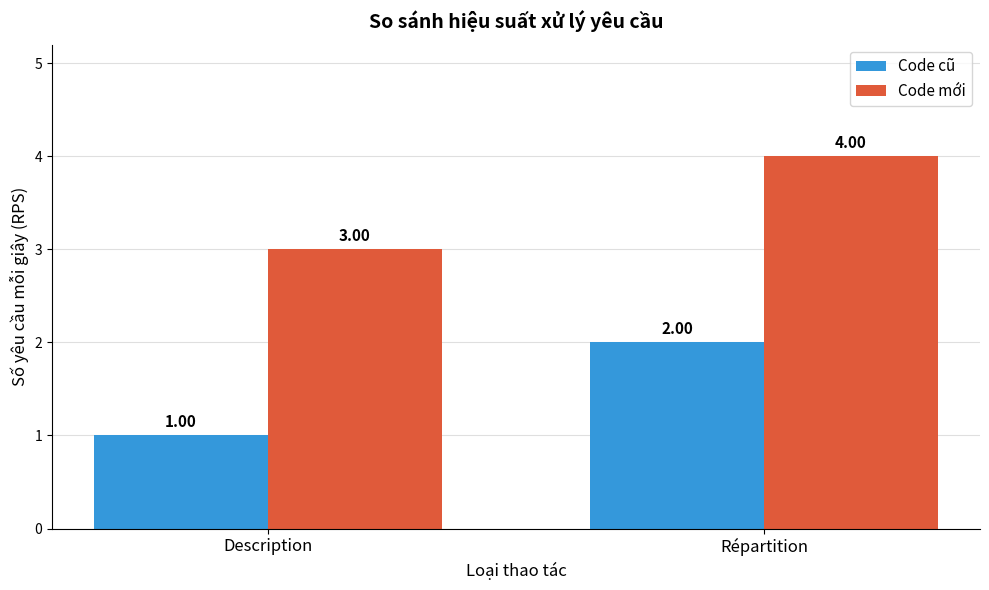

Which category has the lowest value across all series?

Description